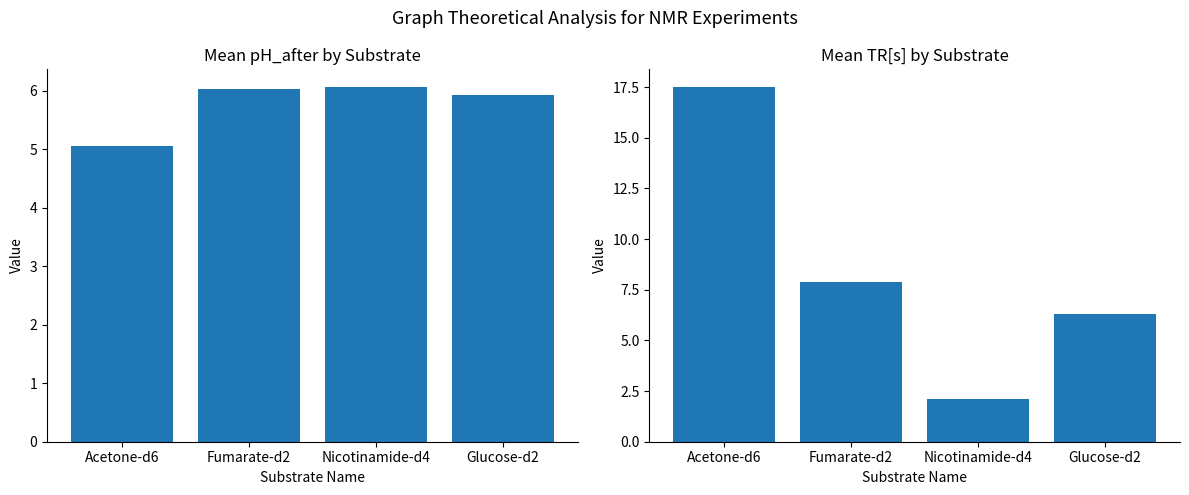

List the series in order of their peak value, highest first.

TR[s] (mean), pH_after (mean)